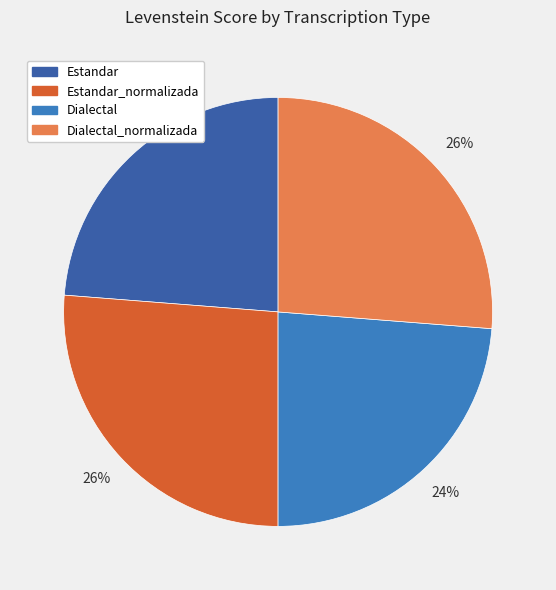

True or false: Estandar accounts for 24% of the total.

True